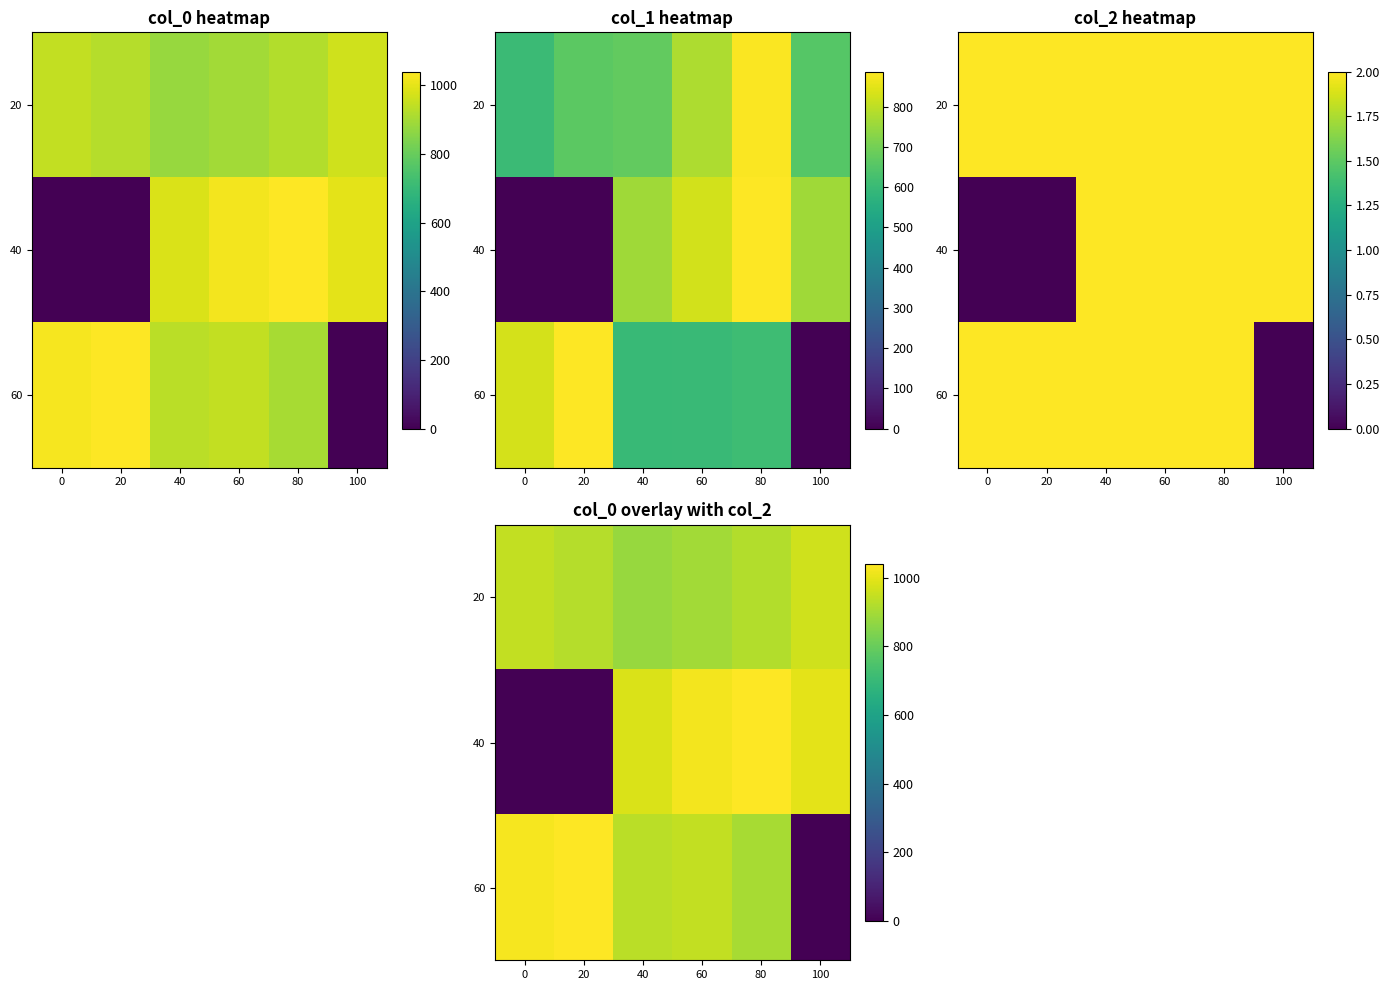

At 80, list the series in order from smallest to largest.

60, 20, 40